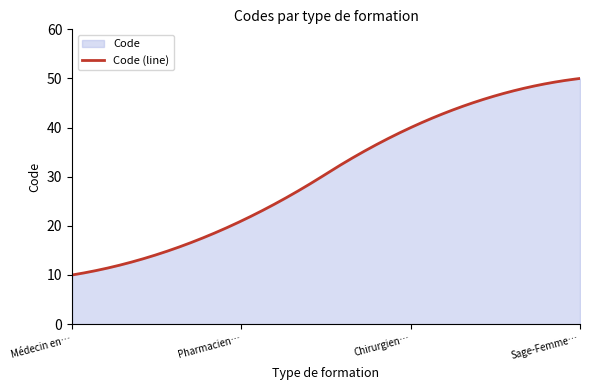

What is the maximum value shown in the chart?

50.0